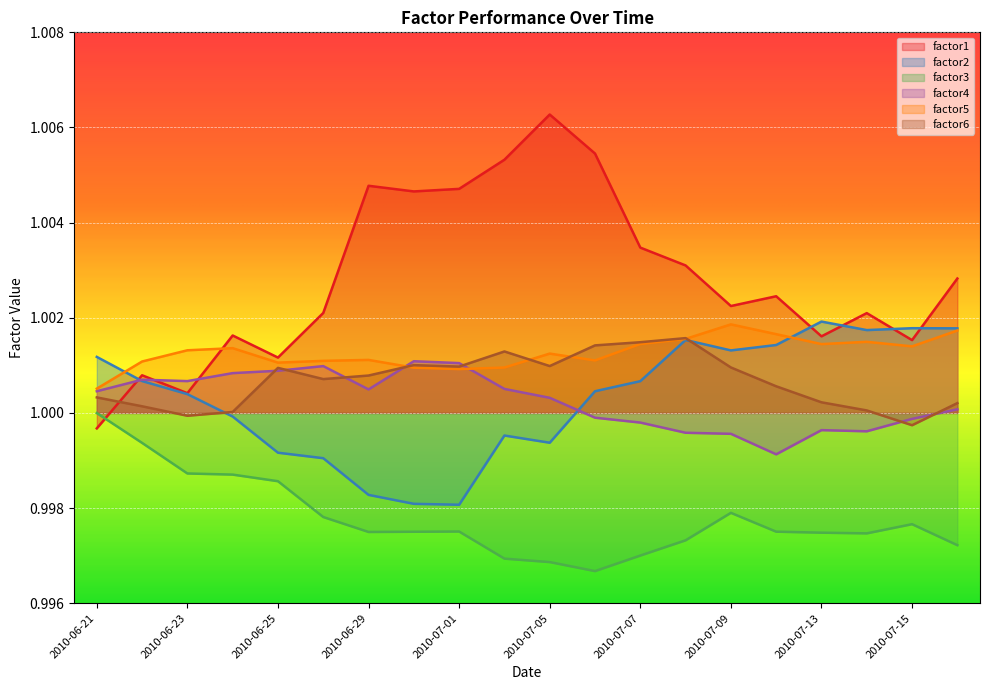

True or false: factor2 and factor3 cross at least once.

False